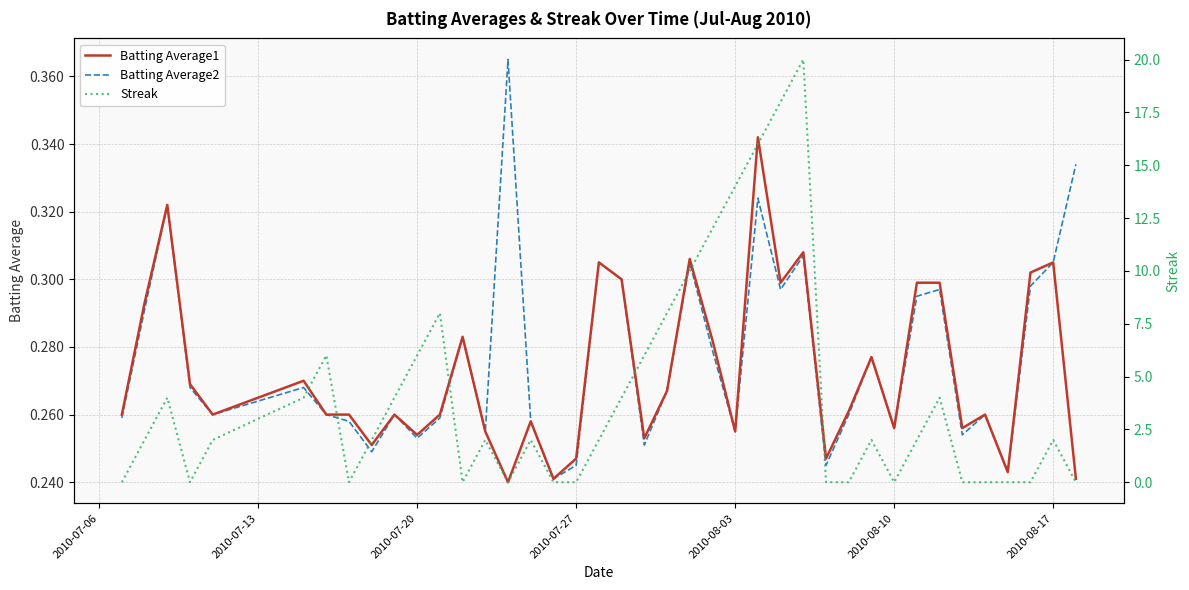

What is the average value of the Batting Average2 series?

0.3